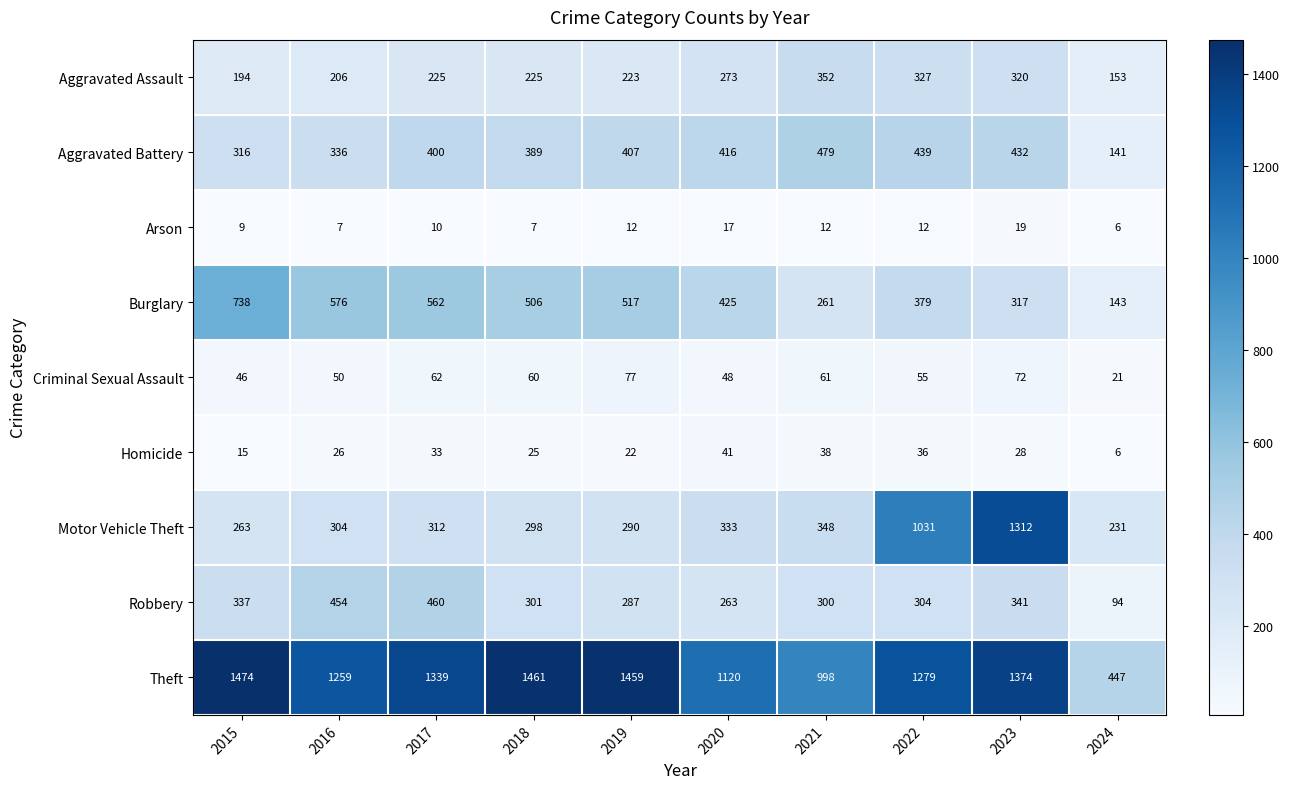

What is the sum of the Robbery values at 2022 and 2020?

567